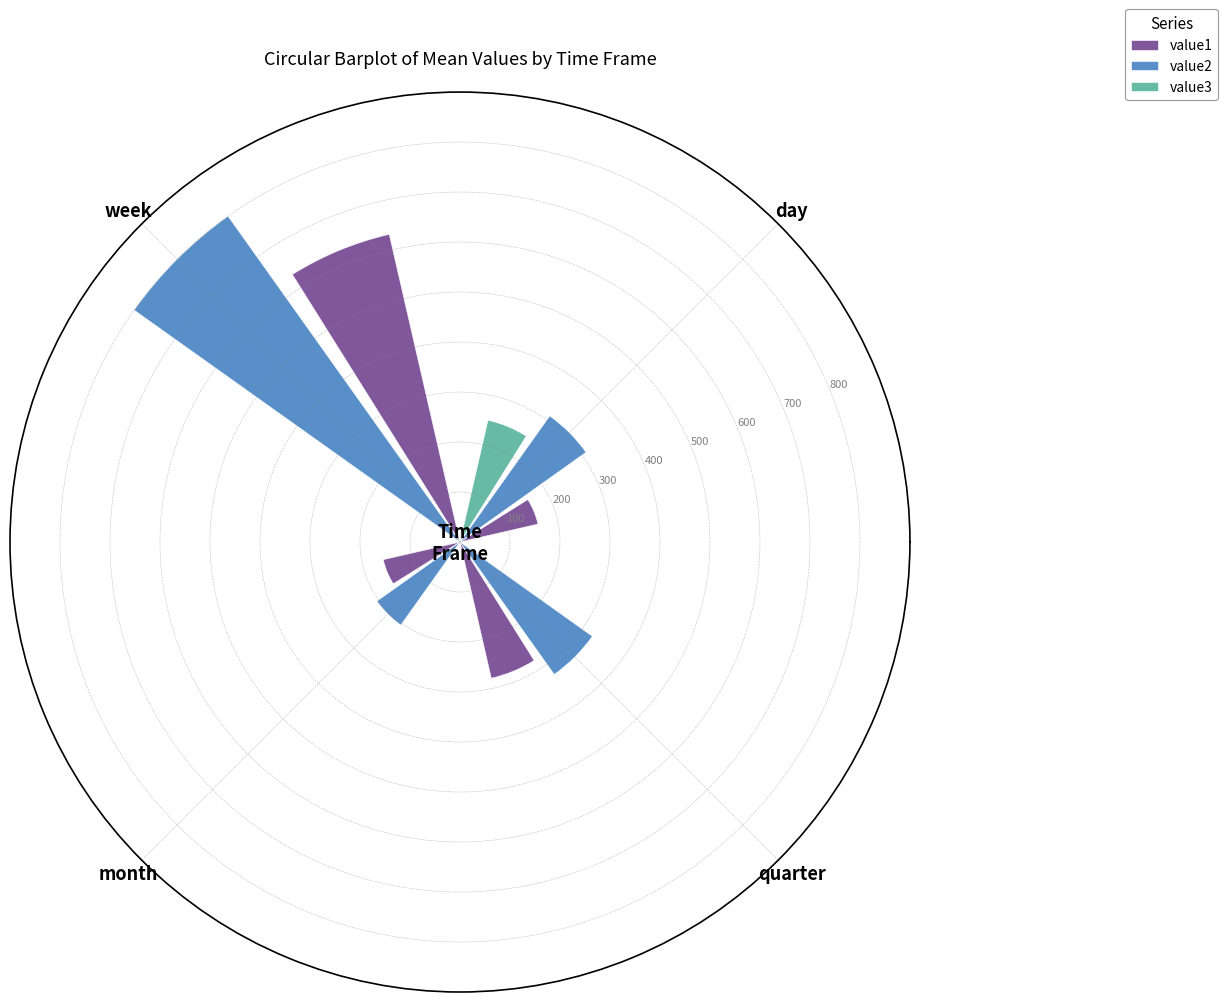

What is the sum of all value3 values?

250.0